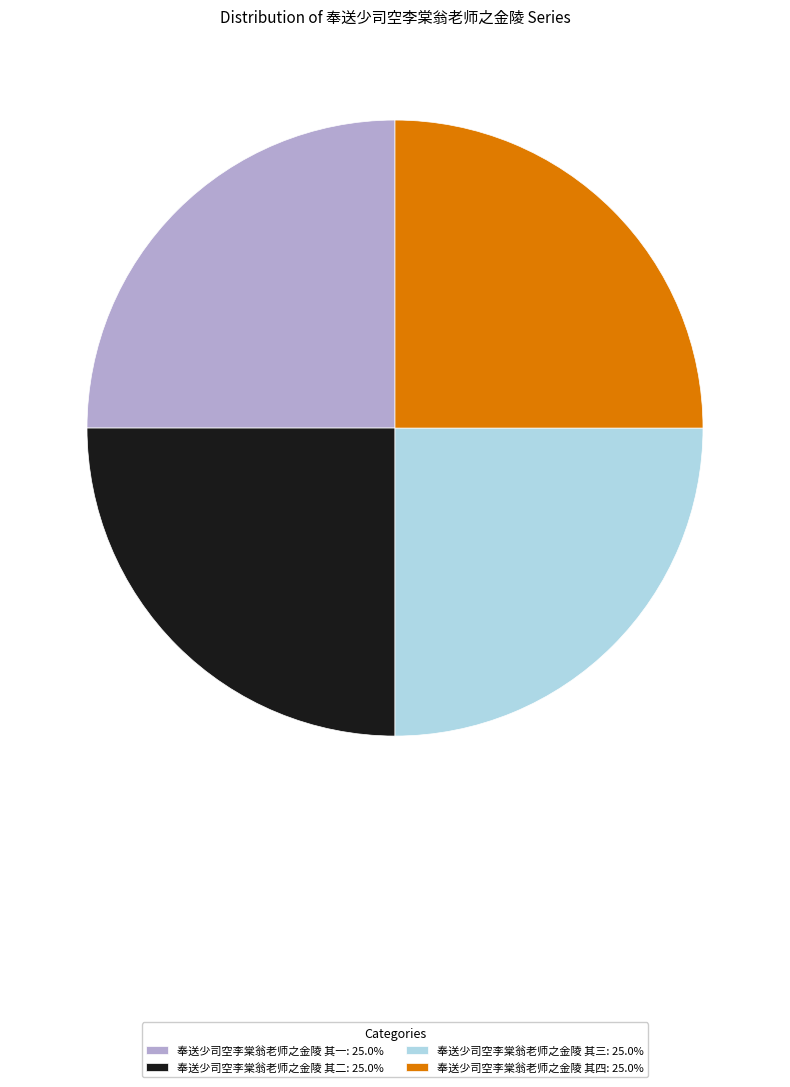

What is the ratio of the value at 奉送少司空李棠翁老师之金陵 其一: 25.0% to the value at 奉送少司空李棠翁老师之金陵 其四: 25.0%?

1.0